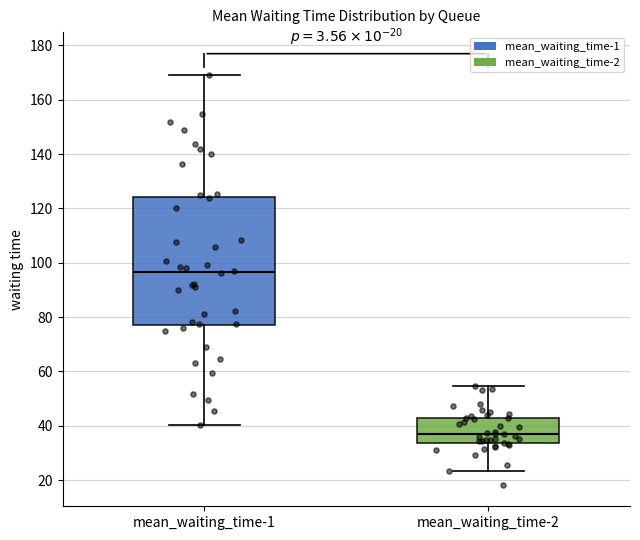

Reading left to right, transcribe this box plot: for each box, give where its median line is, the range the box spans, and where its two whiskers end, as read against the y-axis. The values are not printed on the chart, so give them approximately, as read against the axis.

mean_waiting_time-1: median 96, box 76 to 124, whiskers 40 to 168
mean_waiting_time-2: median 36, box 34 to 42, whiskers 24 to 54